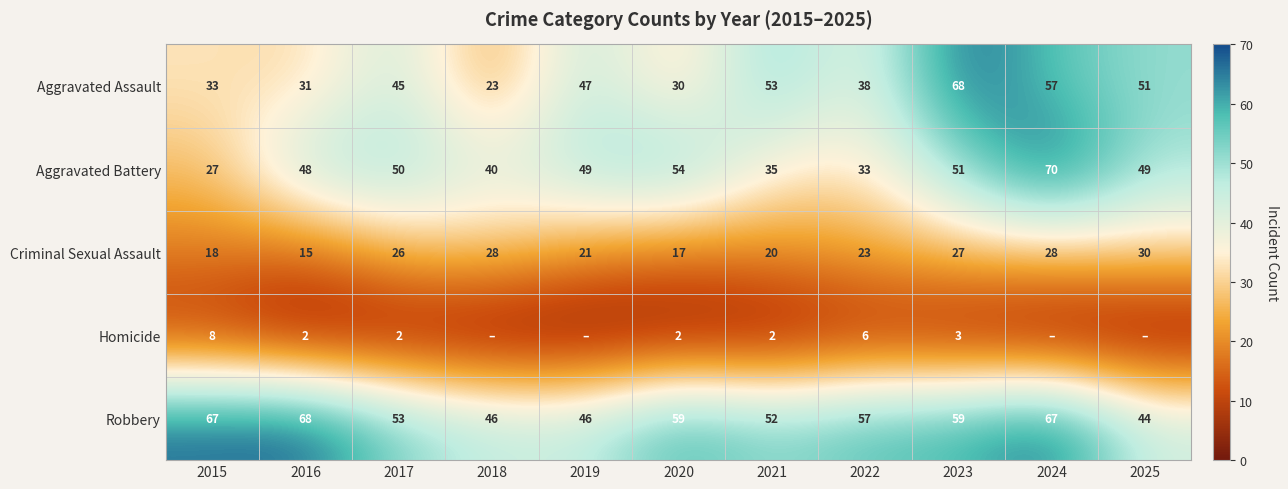

Which has a higher value, 2016 or 2019?

2019